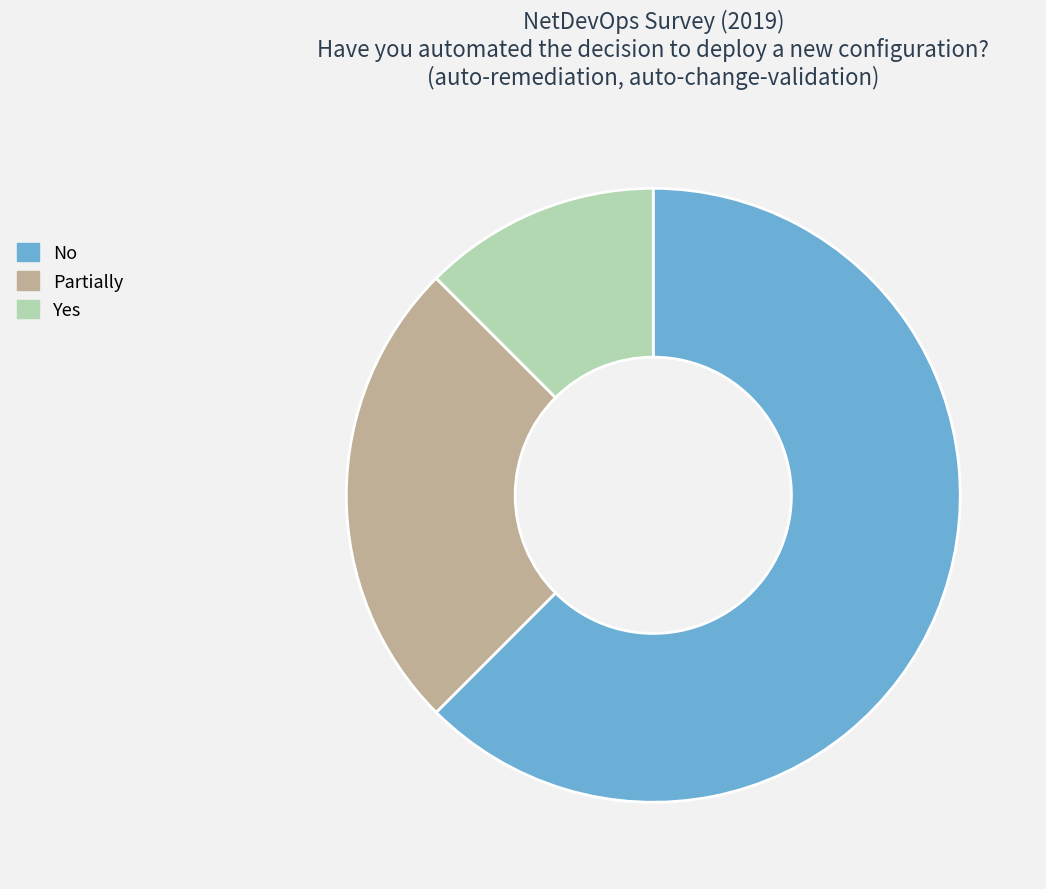

Which slice is the smallest?

Yes